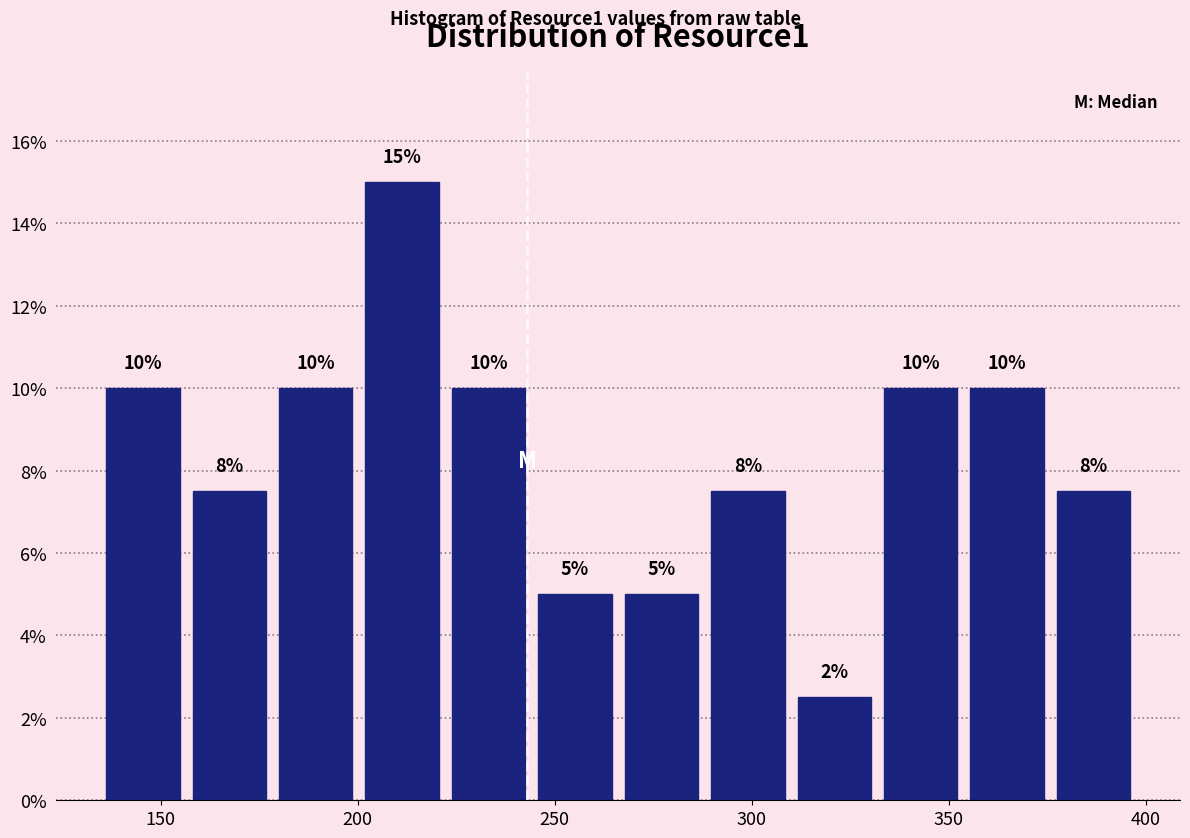

Which range on the x-axis has the tallest bar?

200 to 220